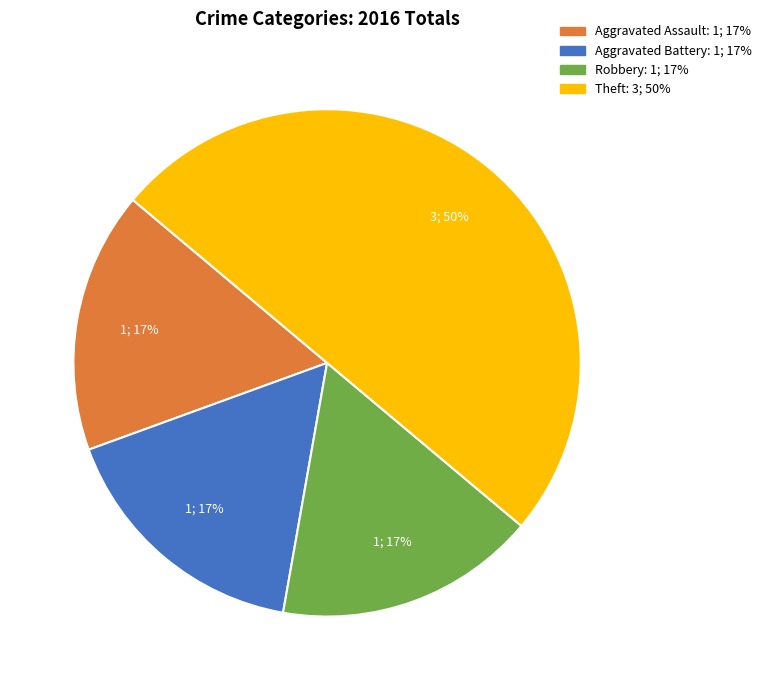

Which category has the biggest portion of the pie?

Theft